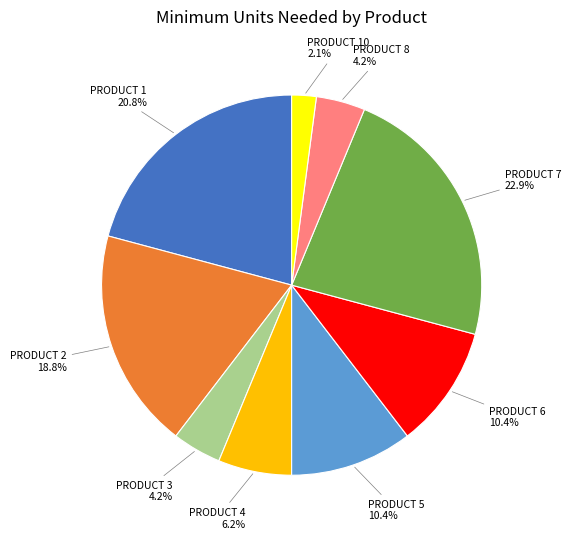

Is there a majority slice in this chart?

No